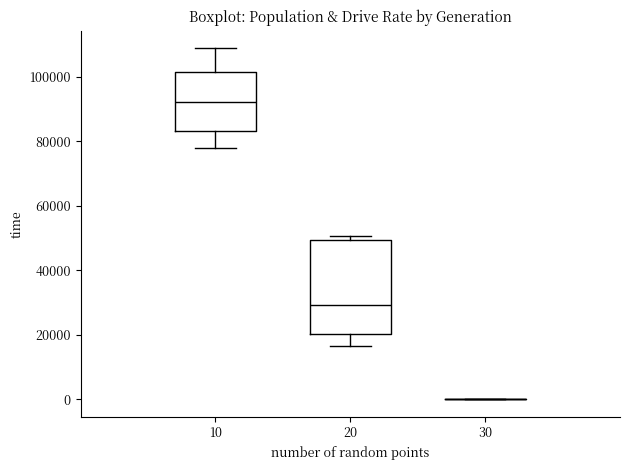

Reading left to right, read every box against the y-axis: the position of its median line, the range the box covers, and the ends of its whiskers. The values are not printed on the chart, so give them approximately, as read against the axis.

10: median 92000, box 84000 to 102000, whiskers 78000 to 108000
20: median 30000, box 20000 to 50000, whiskers 16000 to 50000 (just above the box's upper edge)
30: box collapsed to a line at 0, whiskers 0 to 0